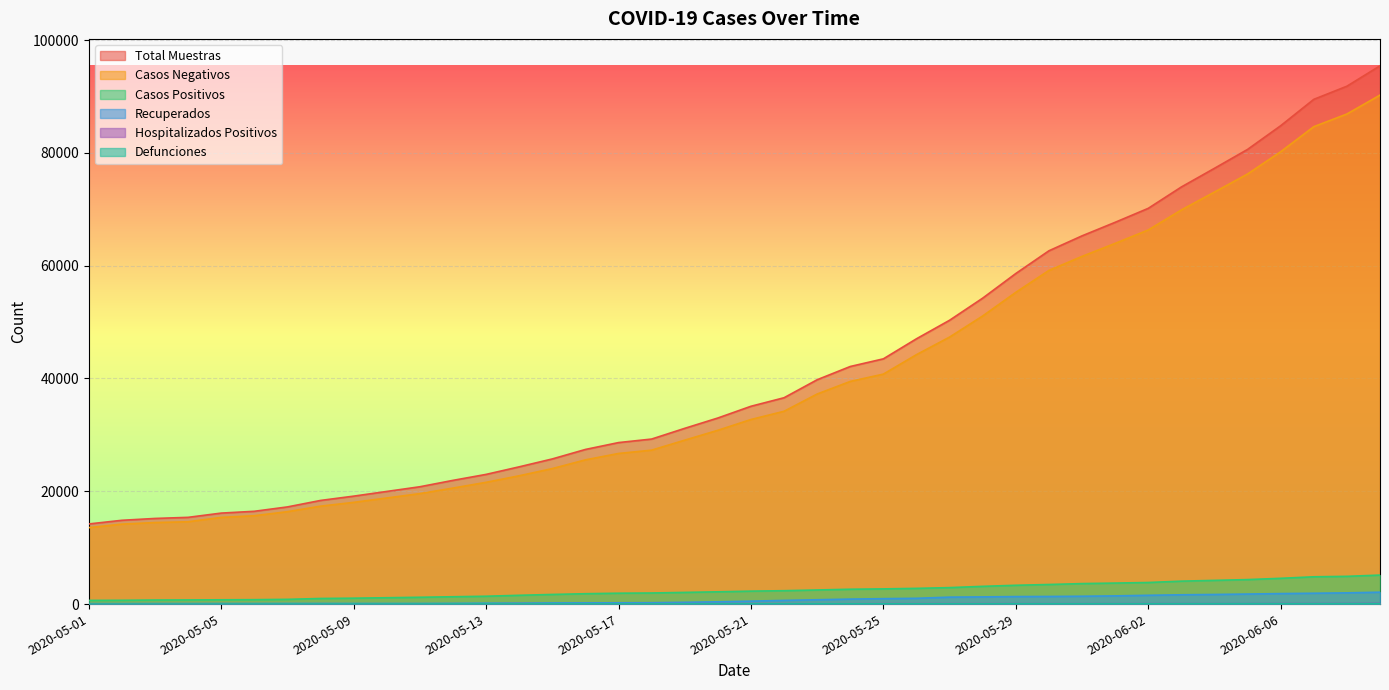

How many lines are shown in the chart?

6